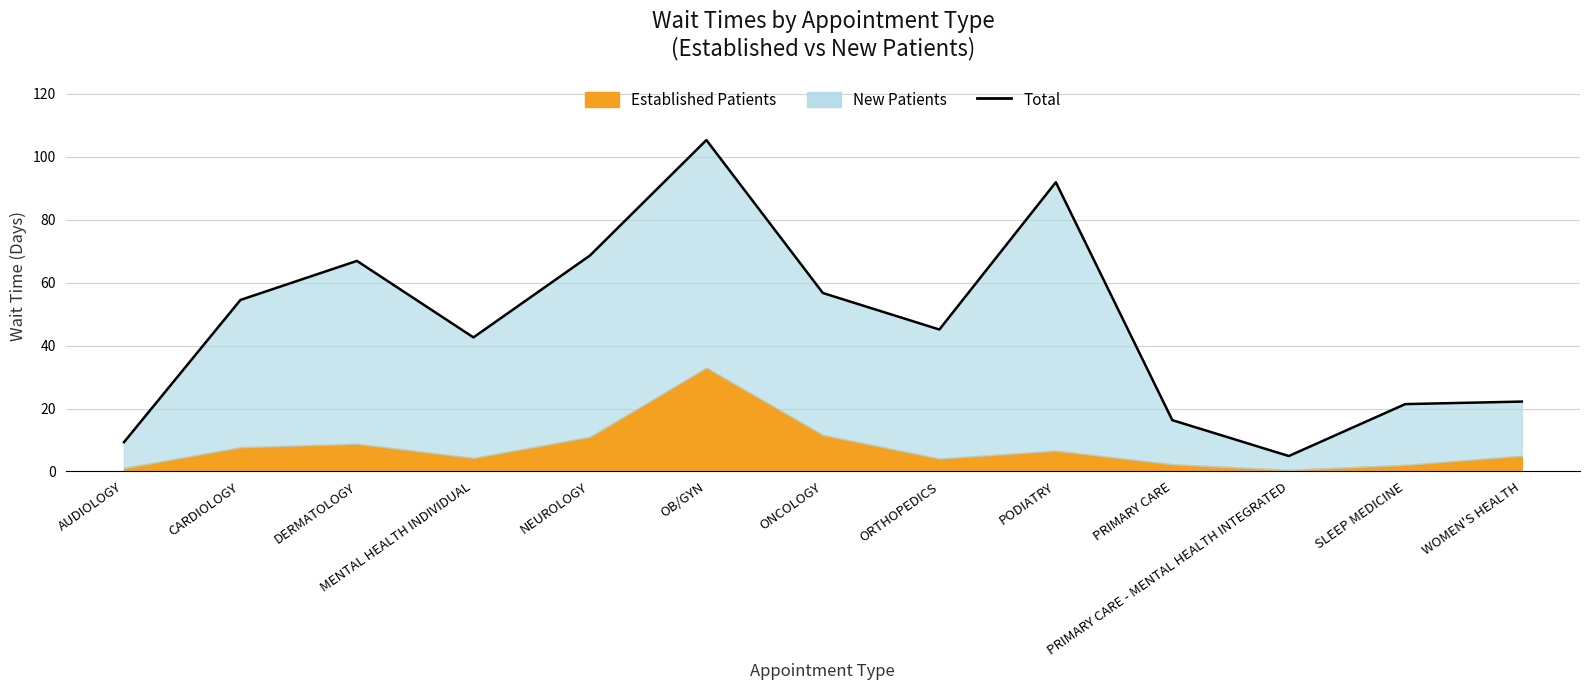

At which category does the data reach its first local valley?

MENTAL HEALTH INDIVIDUAL